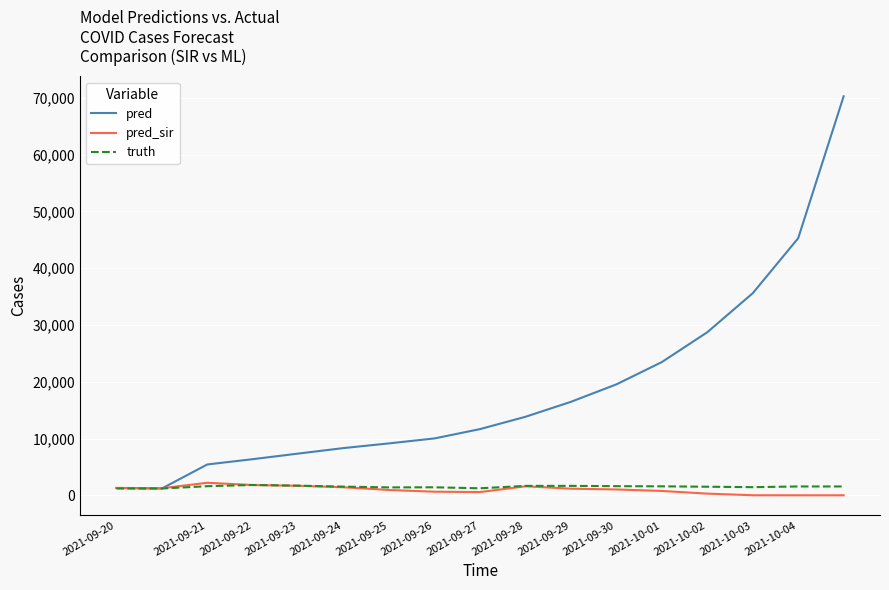

Count the number of categories in the chart.

17